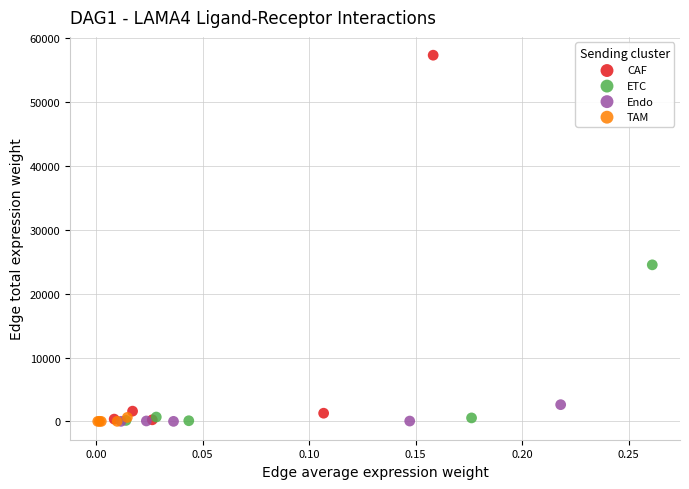

Which series reaches the maximum Y coordinate?

CAF